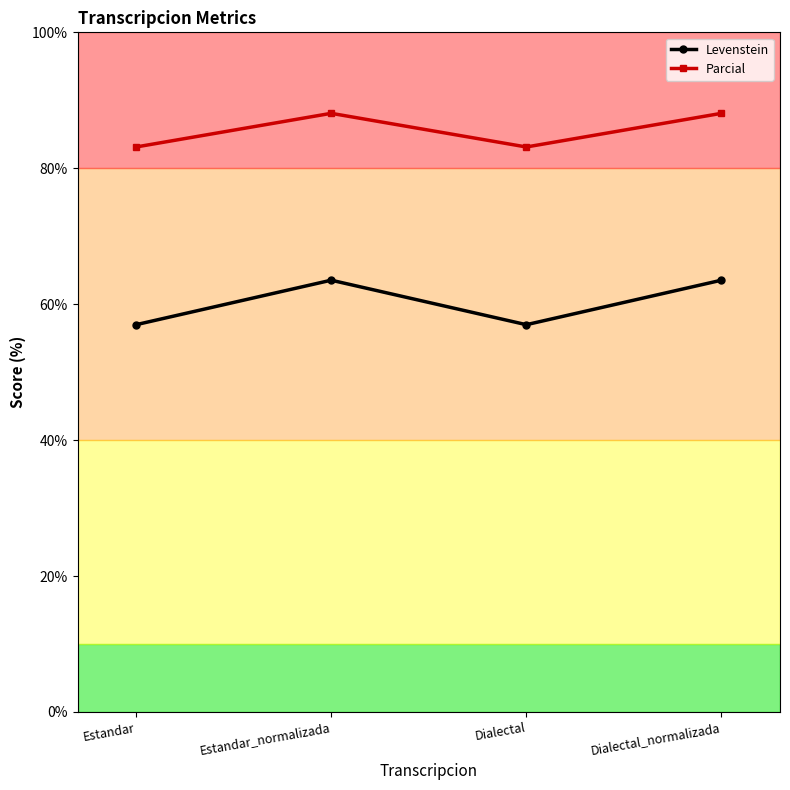

What is the sum of the Levenstein values at Dialectal and Estandar?

114.0